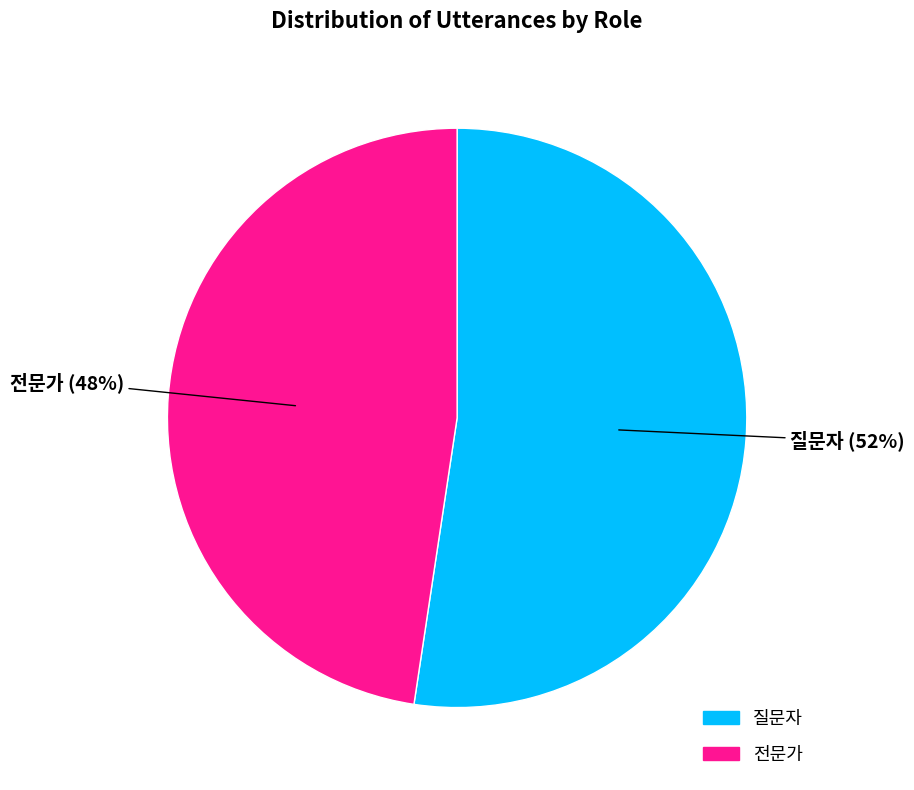

True or false: 전문가 accounts for 48% of the total.

True